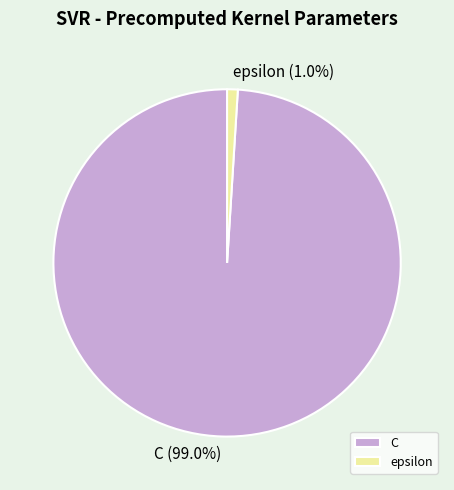

What is the majority slice?

C